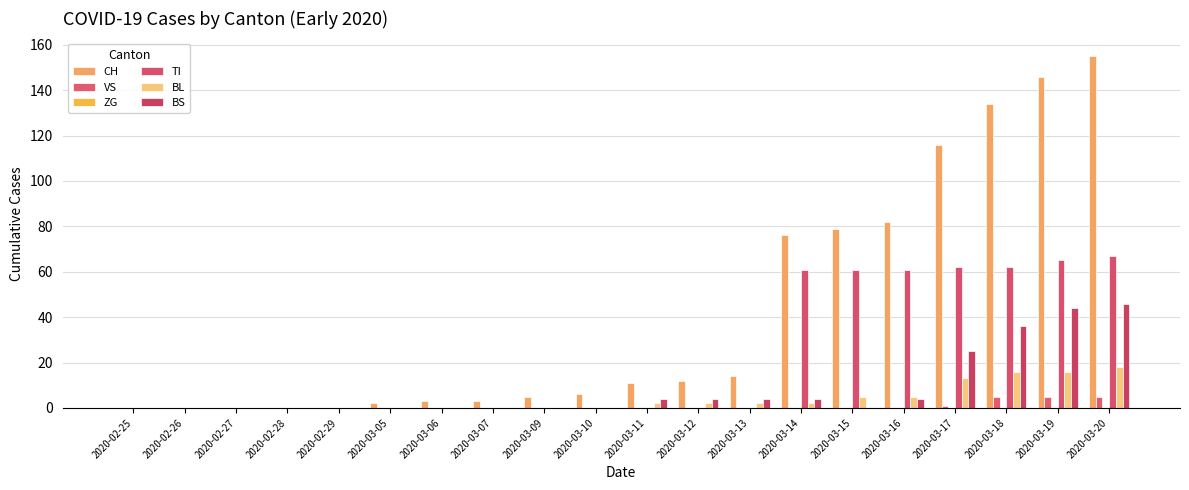

Reading left to right, list all the values displayed in this chart.

CH: 2020-02-25=0	2020-02-26=0	2020-02-27=0	2020-02-28=0	2020-02-29=0	2020-03-05=2	2020-03-06=3	2020-03-07=3	2020-03-09=5	2020-03-10=6	2020-03-11=11	2020-03-12=12	2020-03-13=14	2020-03-14=76	2020-03-15=79	2020-03-16=82	2020-03-17=116	2020-03-18=134	2020-03-19=146	2020-03-20=155
VS: 2020-02-25=0	2020-02-26=0	2020-02-27=0	2020-02-28=0	2020-02-29=0	2020-03-05=0	2020-03-06=0	2020-03-07=0	2020-03-09=0	2020-03-10=0	2020-03-11=0	2020-03-12=0	2020-03-13=0	2020-03-14=0	2020-03-15=0	2020-03-16=0	2020-03-17=1	2020-03-18=5	2020-03-19=5	2020-03-20=5
ZG: 2020-02-25=0	2020-02-26=0	2020-02-27=0	2020-02-28=0	2020-02-29=0	2020-03-05=0	2020-03-06=0	2020-03-07=0	2020-03-09=0	2020-03-10=0	2020-03-11=0	2020-03-12=0	2020-03-13=0	2020-03-14=0	2020-03-15=0	2020-03-16=0	2020-03-17=0	2020-03-18=0	2020-03-19=0	2020-03-20=0
TI: 2020-02-25=0	2020-02-26=0	2020-02-27=0	2020-02-28=0	2020-02-29=0	2020-03-05=0	2020-03-06=0	2020-03-07=0	2020-03-09=0	2020-03-10=0	2020-03-11=0	2020-03-12=0	2020-03-13=0	2020-03-14=61	2020-03-15=61	2020-03-16=61	2020-03-17=62	2020-03-18=62	2020-03-19=65	2020-03-20=67
BL: 2020-02-25=0	2020-02-26=0	2020-02-27=0	2020-02-28=0	2020-02-29=0	2020-03-05=0	2020-03-06=0	2020-03-07=0	2020-03-09=0	2020-03-10=0	2020-03-11=2	2020-03-12=2	2020-03-13=2	2020-03-14=2	2020-03-15=5	2020-03-16=5	2020-03-17=13	2020-03-18=16	2020-03-19=16	2020-03-20=18
BS: 2020-02-25=0	2020-02-26=0	2020-02-27=0	2020-02-28=0	2020-02-29=0	2020-03-05=0	2020-03-06=0	2020-03-07=0	2020-03-09=0	2020-03-10=0	2020-03-11=4	2020-03-12=4	2020-03-13=4	2020-03-14=4	2020-03-15=0	2020-03-16=4	2020-03-17=25	2020-03-18=36	2020-03-19=44	2020-03-20=46